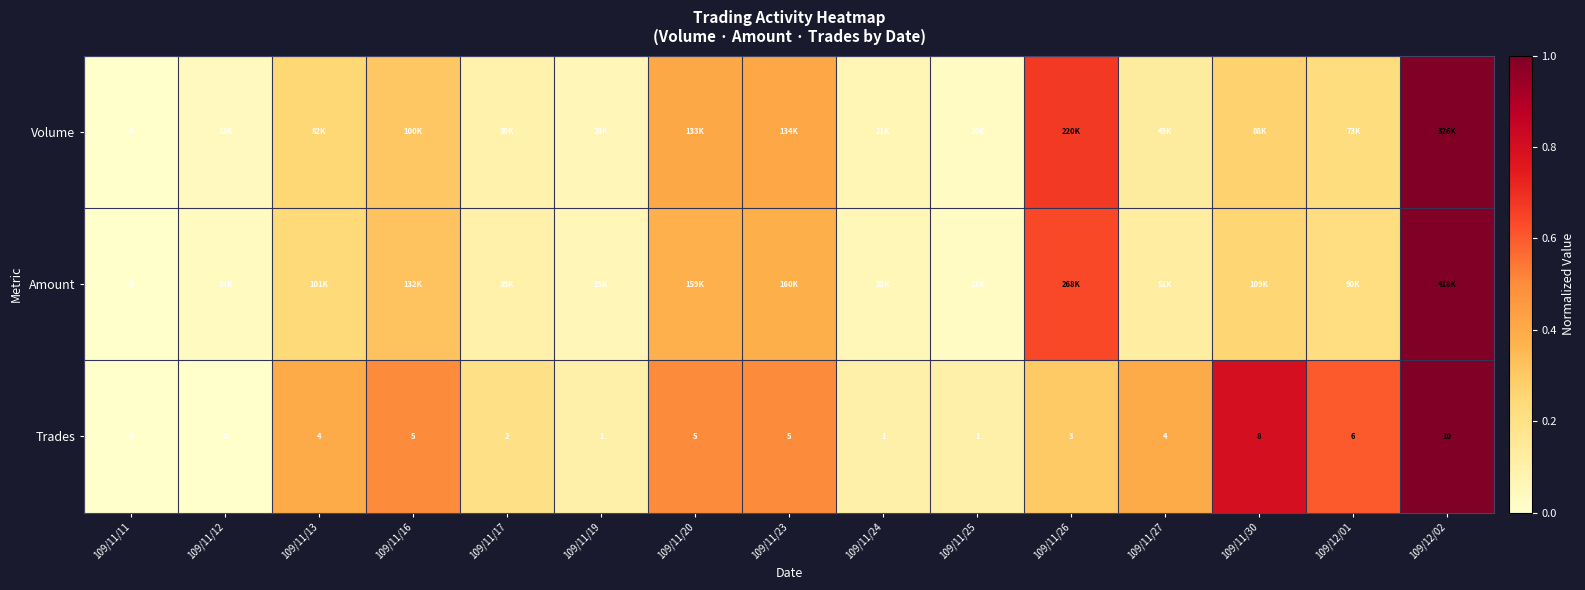

The Volume series shows 0.0 at 109/11/25. True or false?

True